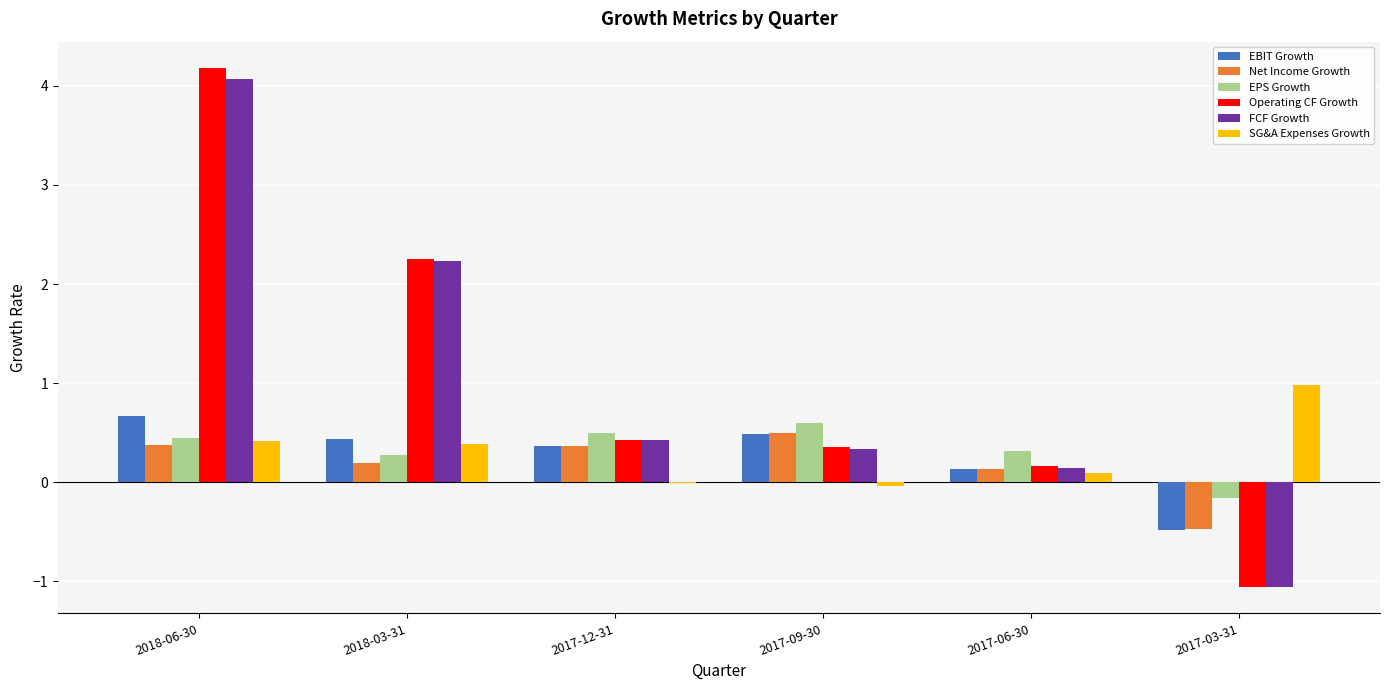

What is the difference between the SG&A Expenses Growth values at 2017-03-31 and 2018-06-30?

0.6